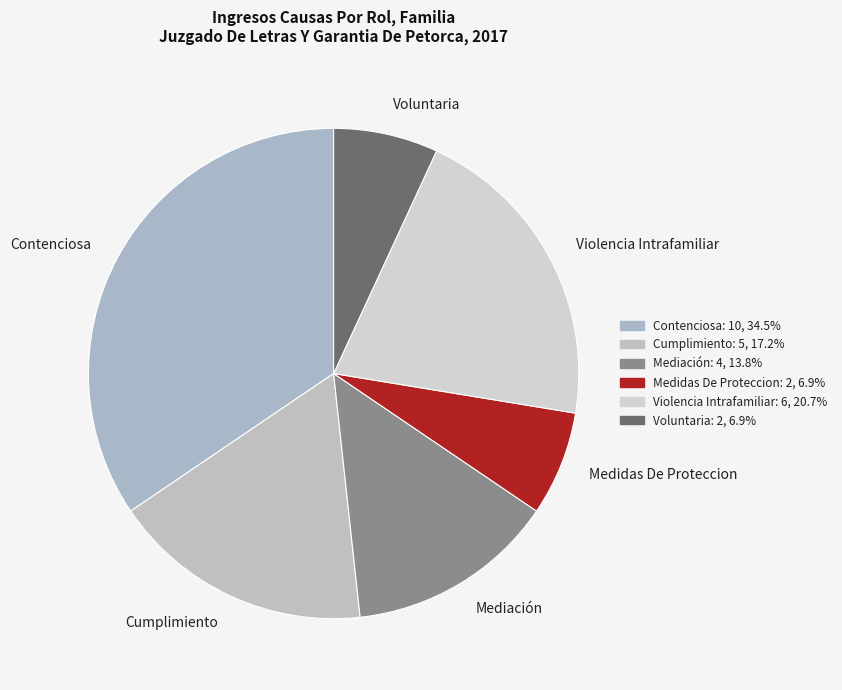

True or false: Medidas De Proteccion accounts for 7% of the total.

True